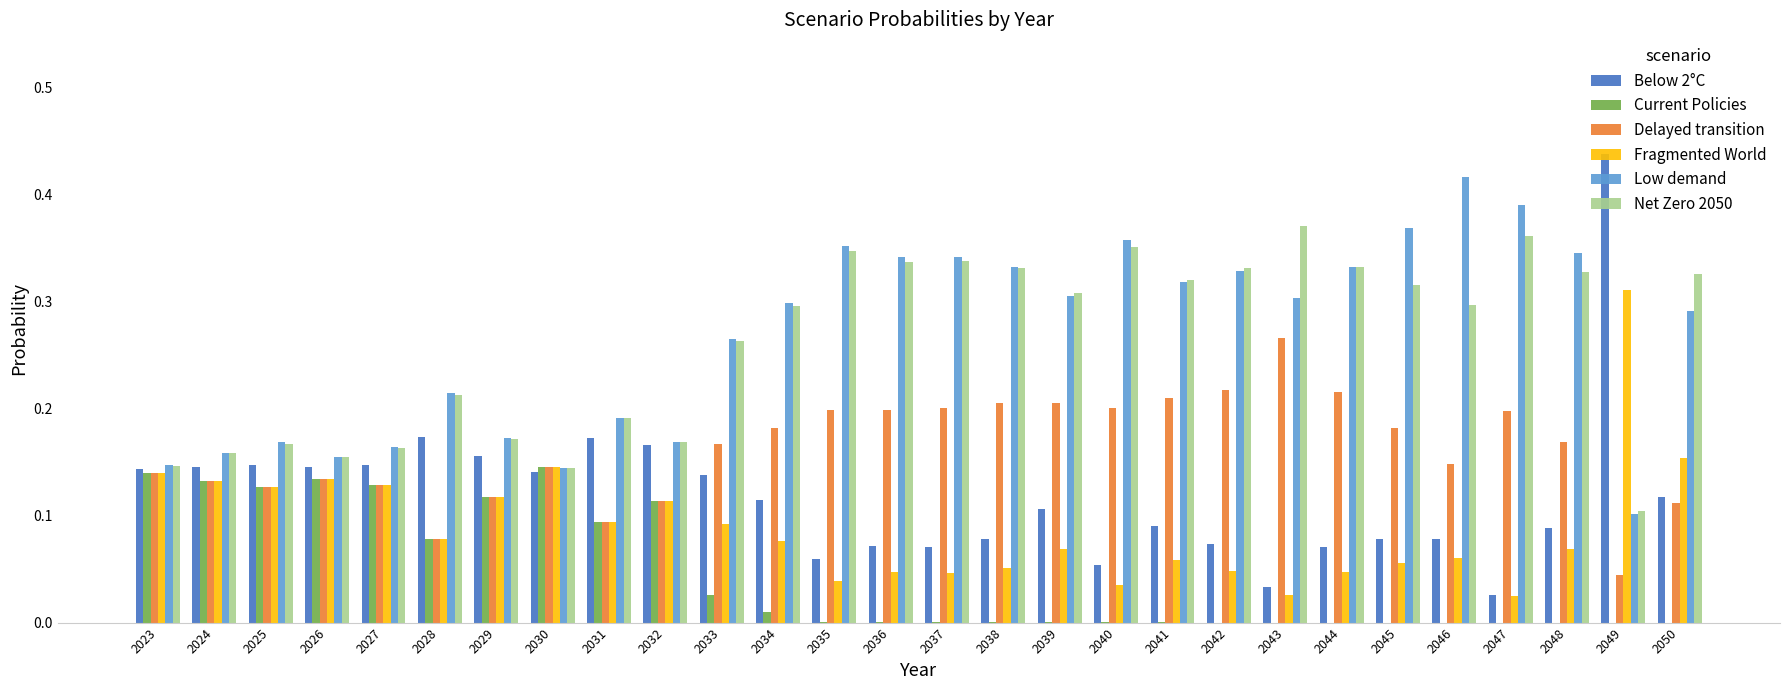

Which category has the highest value across all series?

2049